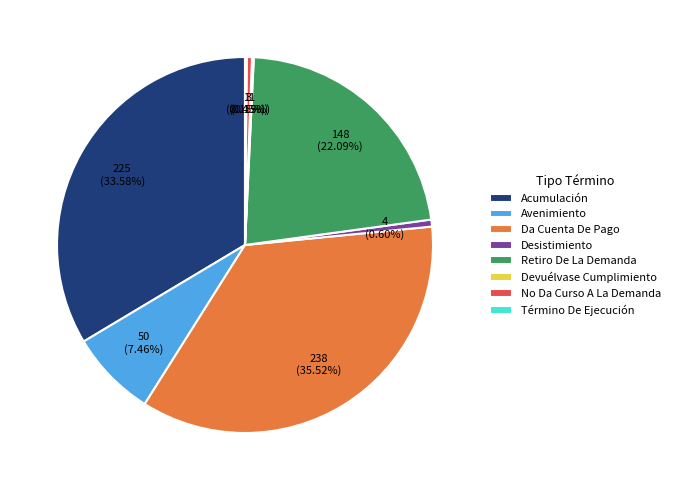

The No Da Curso A La Demanda slice represents 0% of the pie. True or false?

True